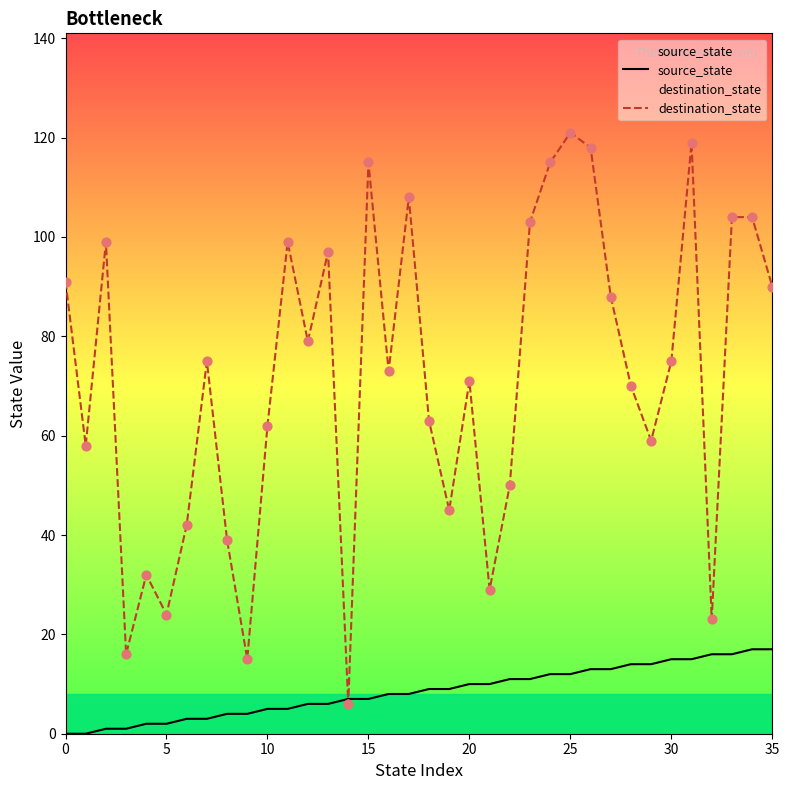

Which series has the largest Y range (max minus min)?

destination_state